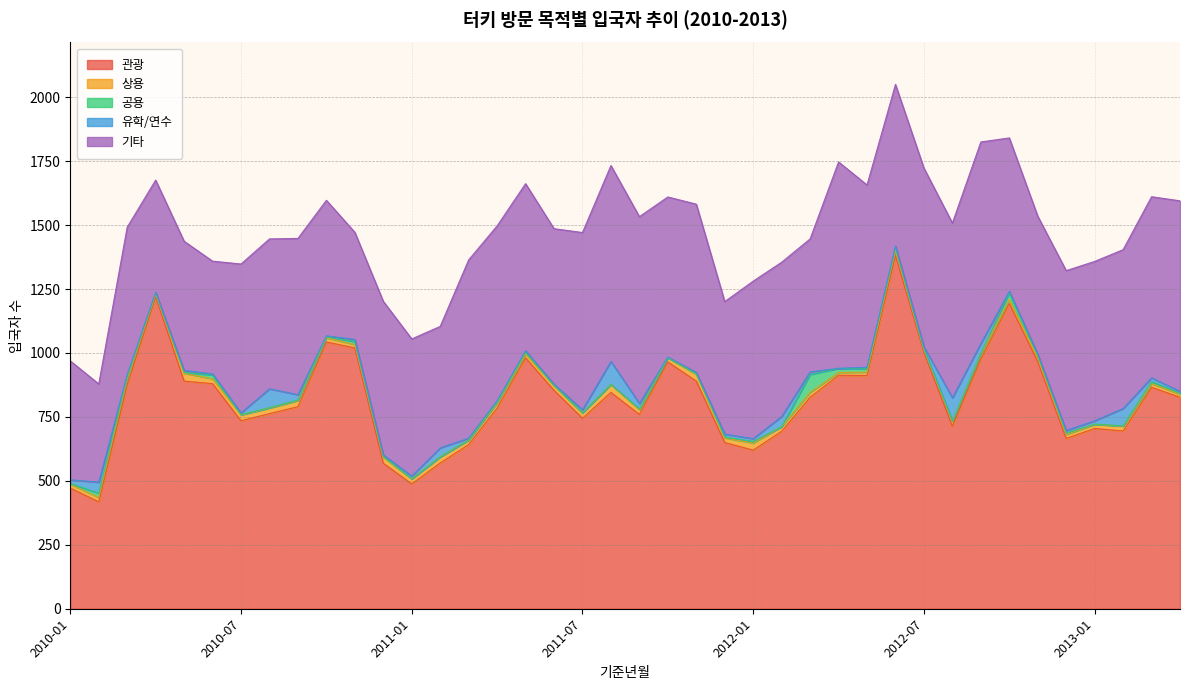

What is the difference between the maximum and minimum values in the 관광 series?

964